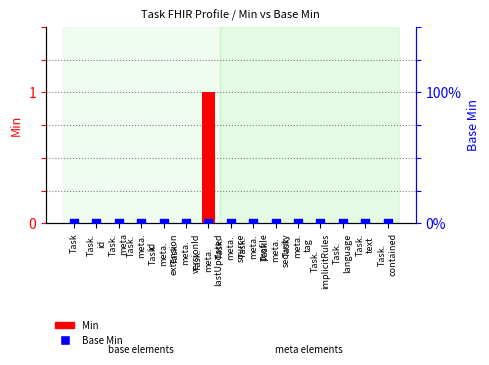

What are all the series names shown in the legend?

Min, Base Min